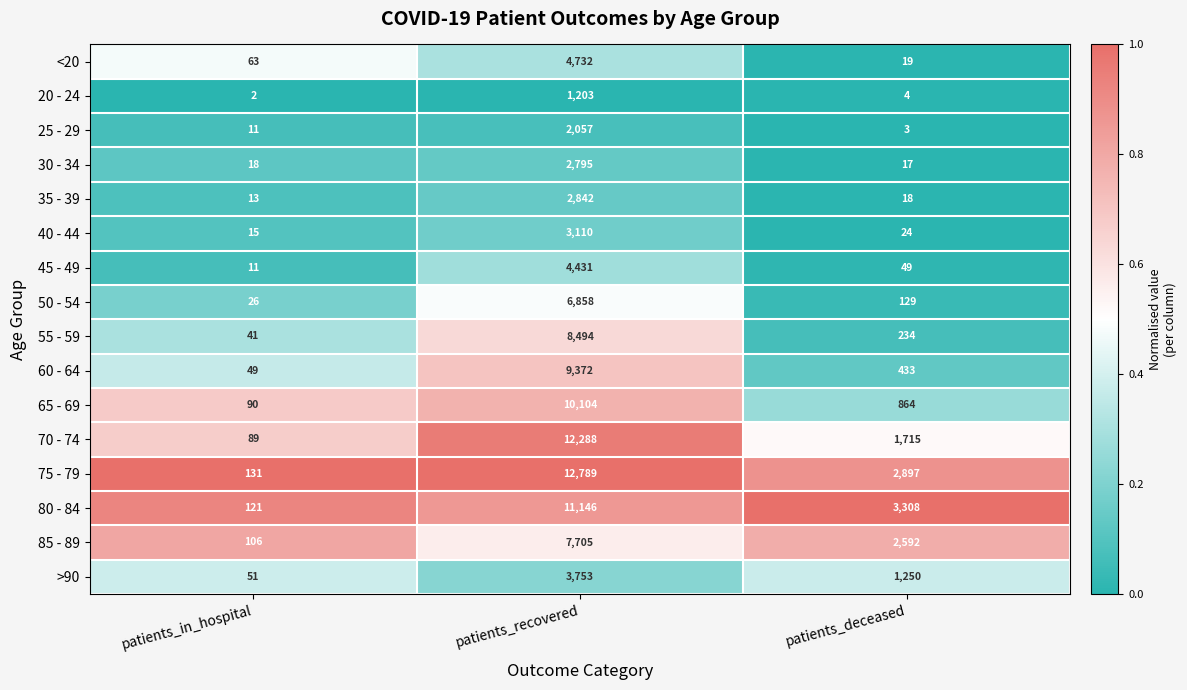

How many series are shown in this chart?

16